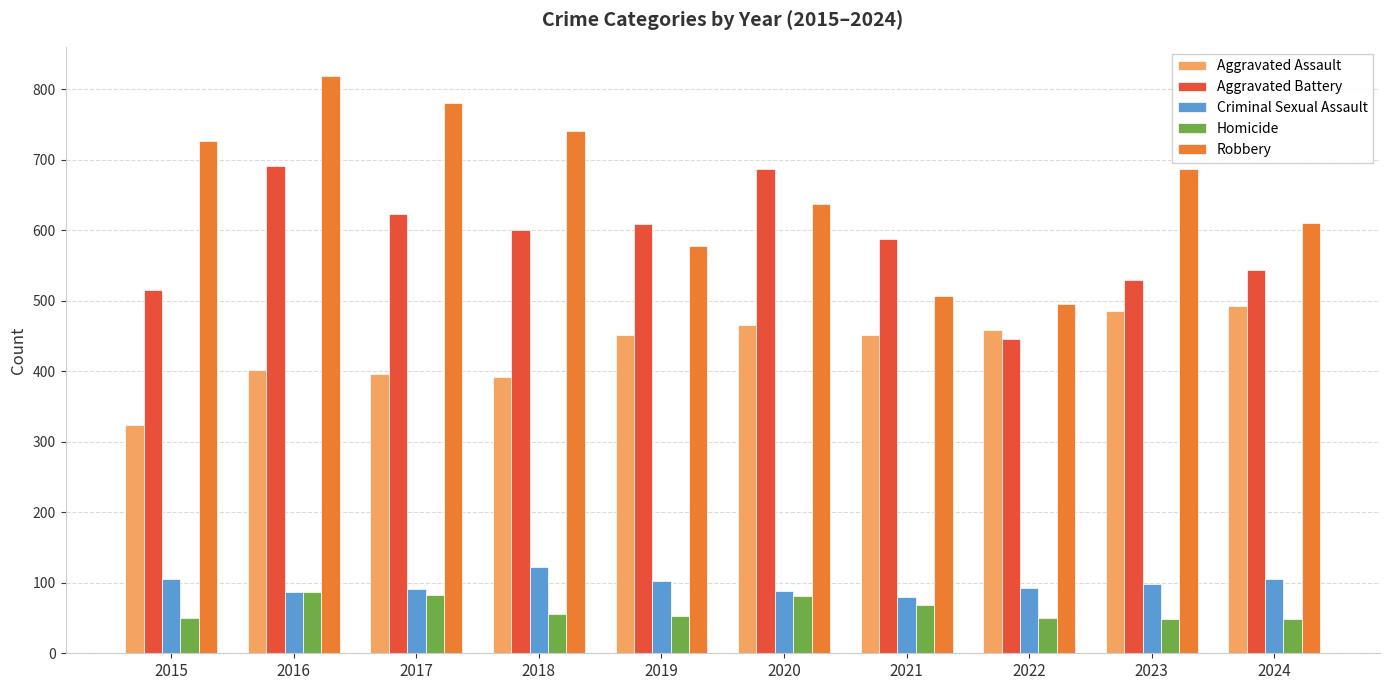

What is the smallest value displayed?

48